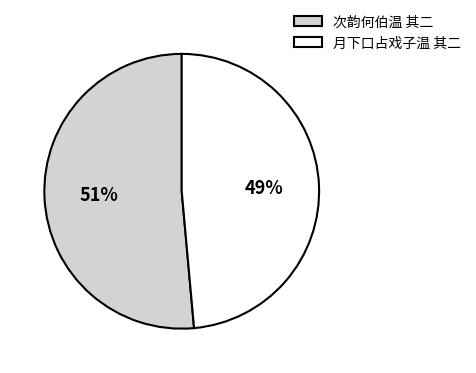

True or false: 月下口占戏子温 其二 accounts for 49% of the total.

True